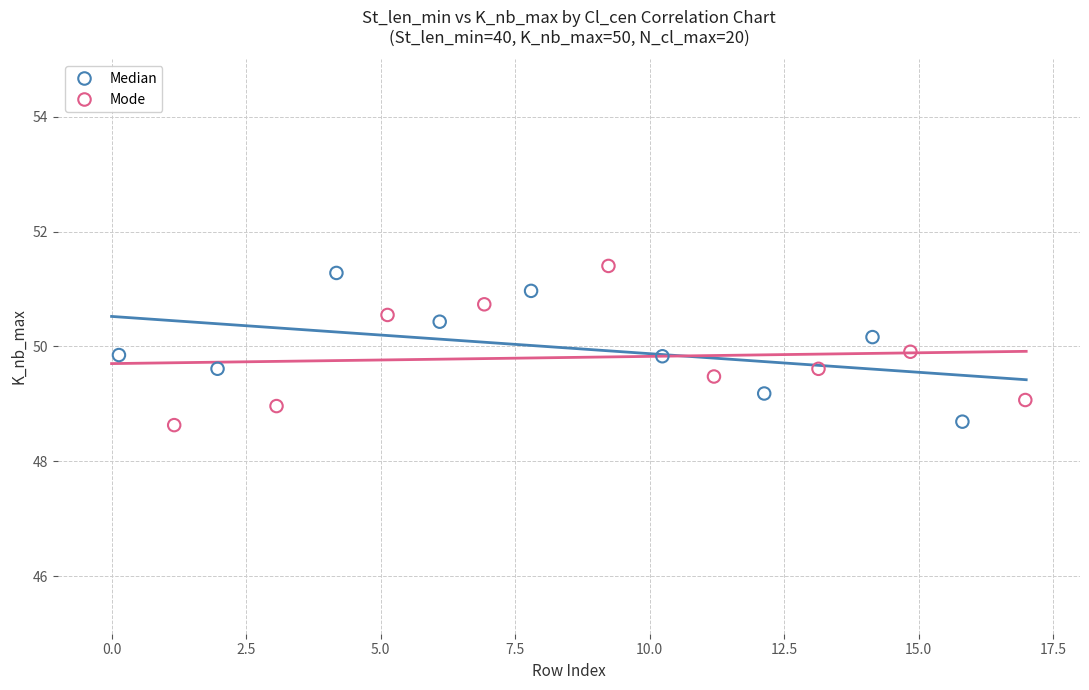

Which series contains the highest Y value?

Mode